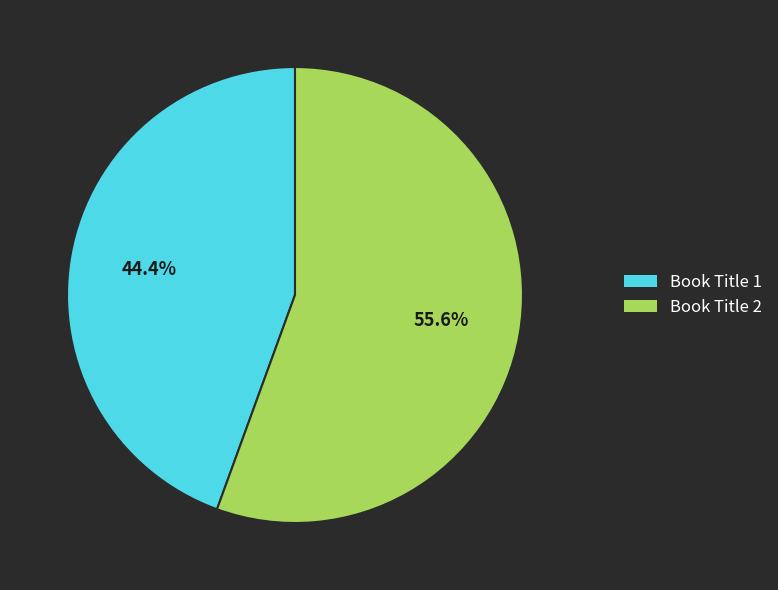

What is the smallest slice in the pie chart?

Book Title 1